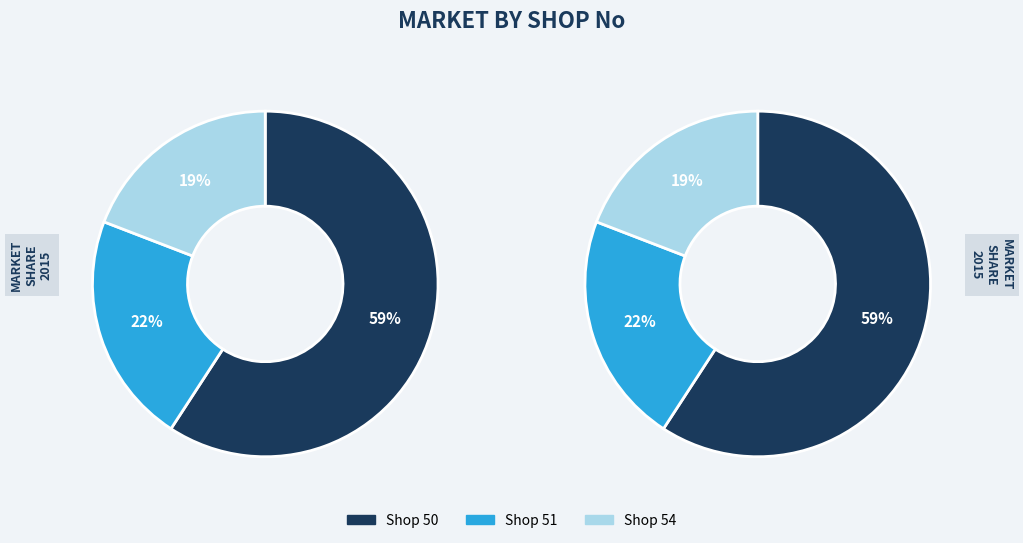

Rank the categories by value from lowest to highest.

54, 51, 50